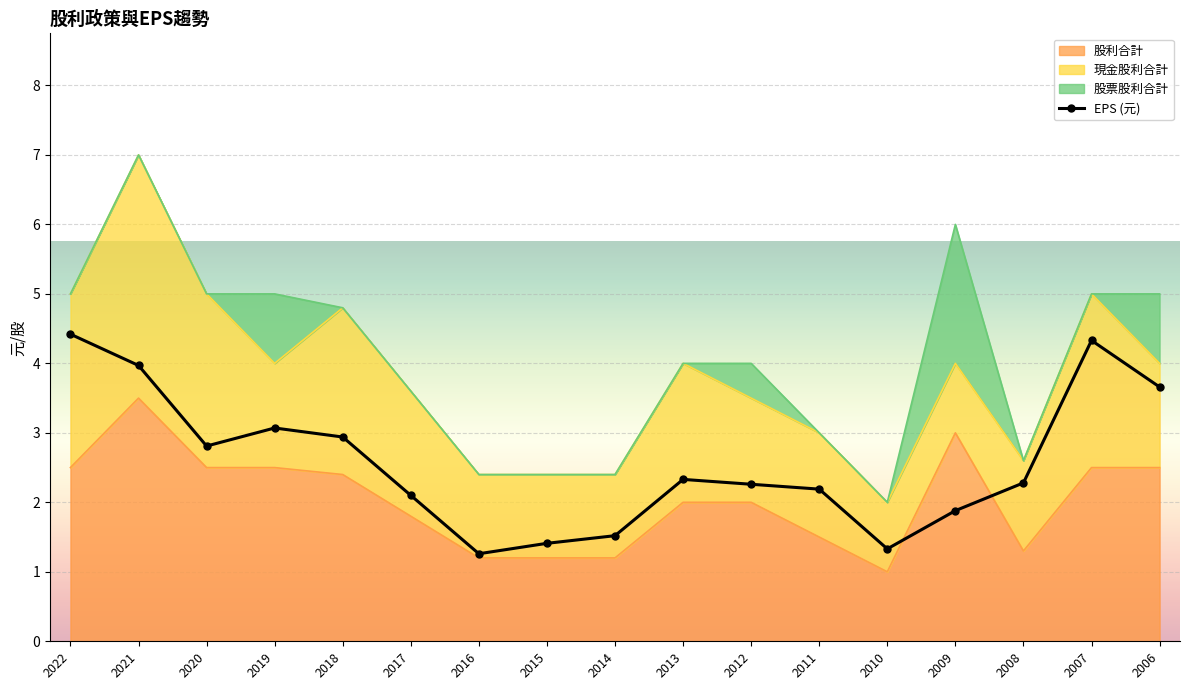

What is the value of the 16th point from the left?

4.3